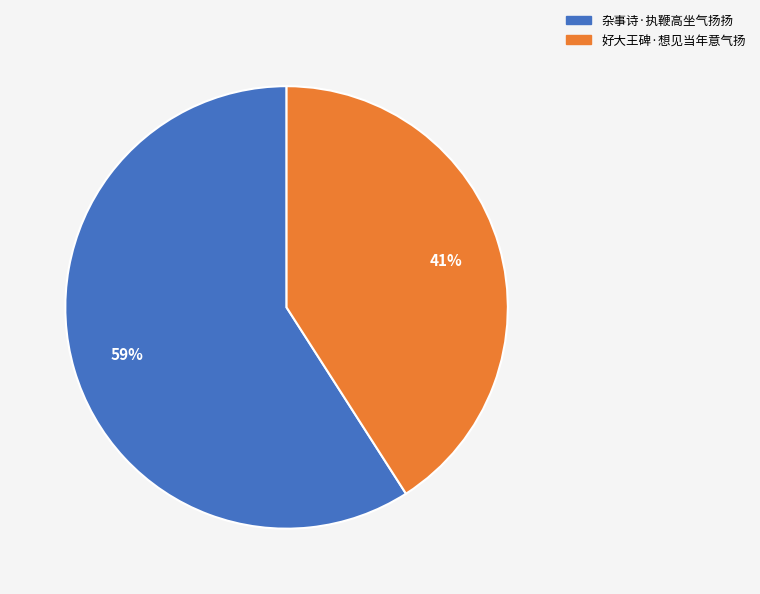

Is the sum of 杂事诗·执鞭高坐气扬扬 and 好大王碑·想见当年意气扬 greater than half?

Yes